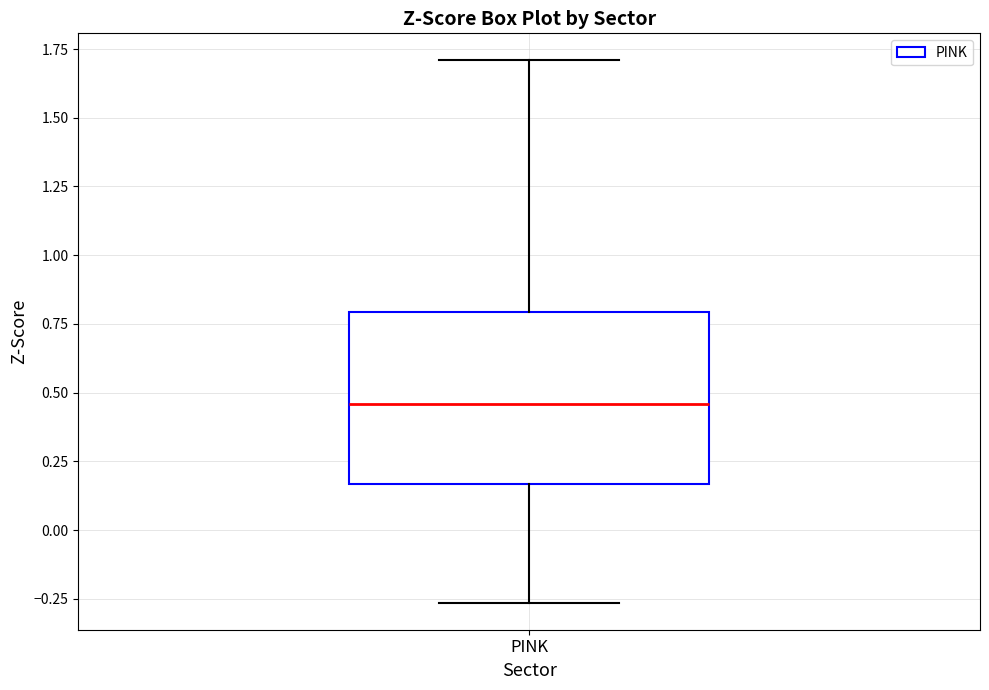

Where is the upper edge of the box for PINK on the y-axis? The values are not printed on the chart, so give them approximately, as read against the axis.

0.80